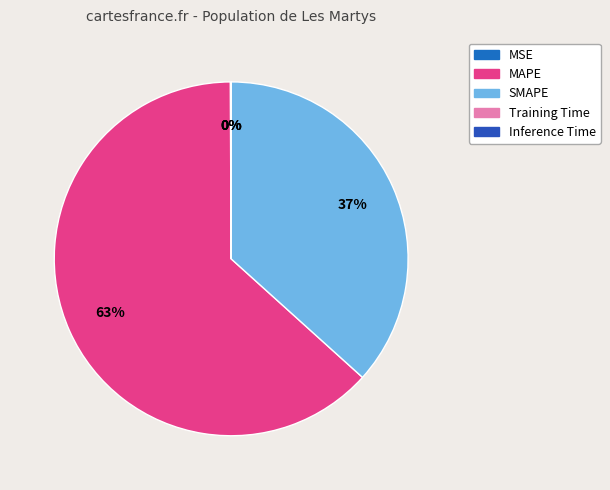

To the nearest percent, what is the average slice percentage?

20%